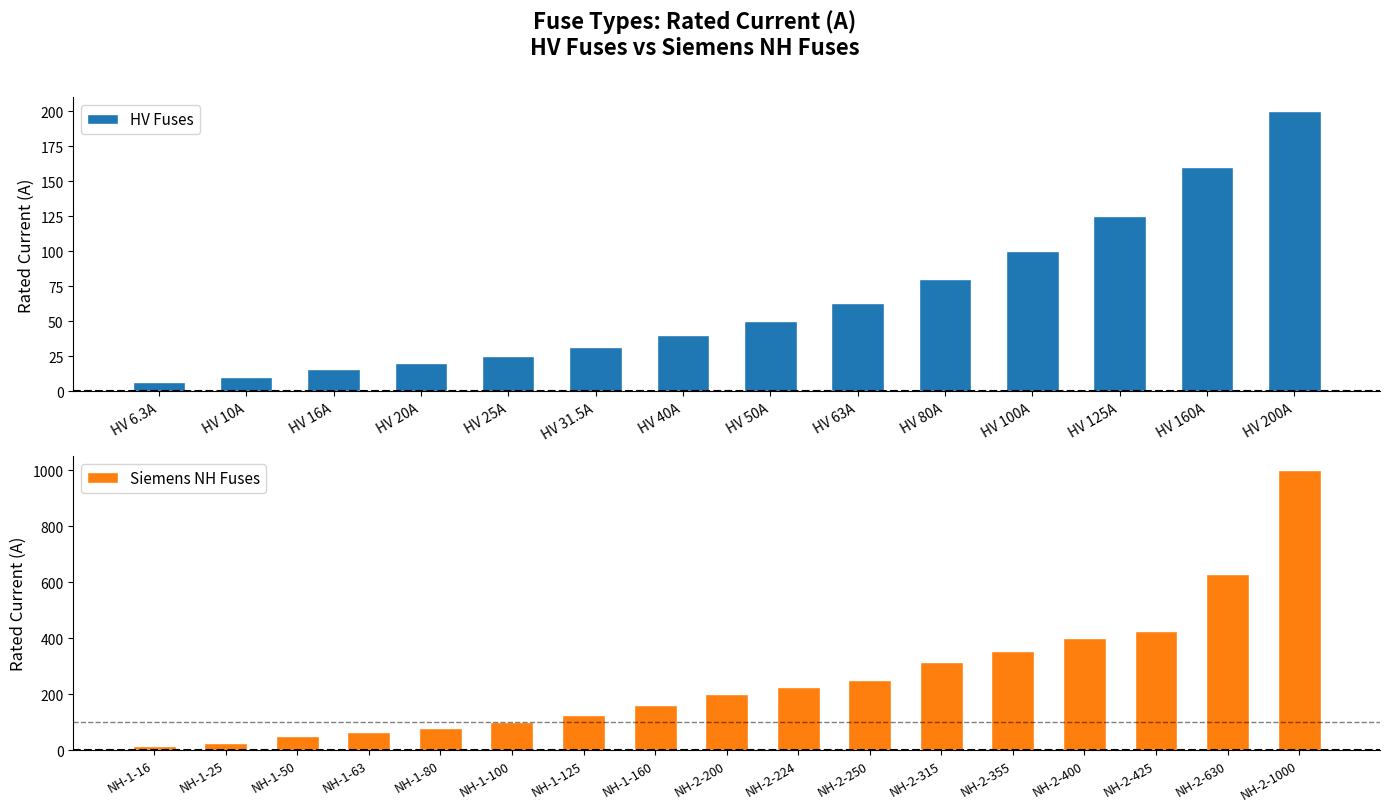

Which category has the lowest value across all series?

HV 6.3A